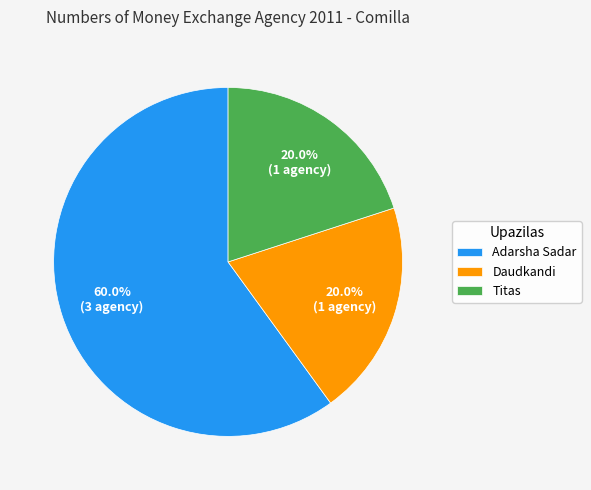

Which slice is the largest?

Adarsha Sadar